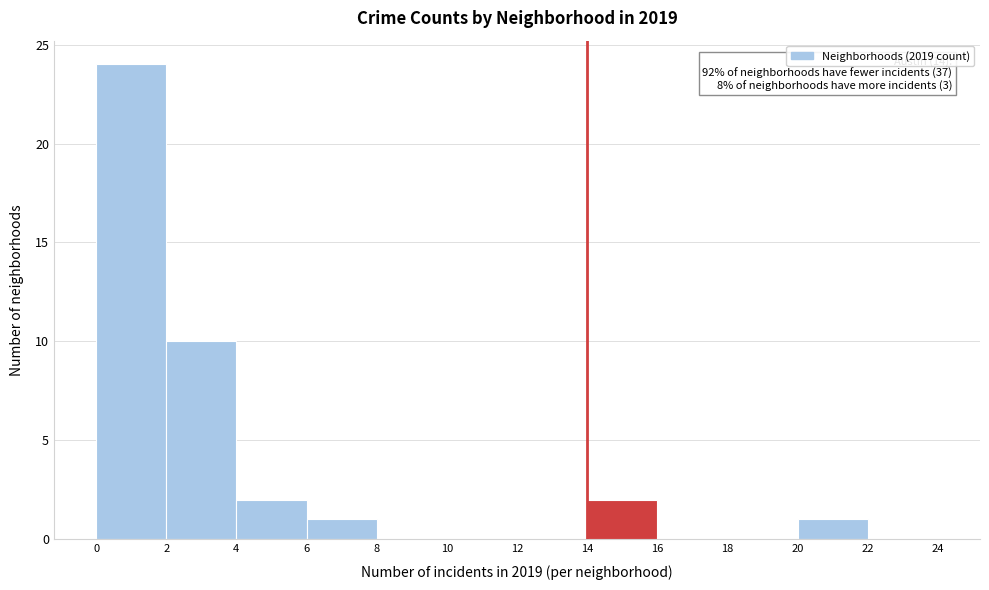

Which range on the x-axis has the tallest bar?

0 to 2